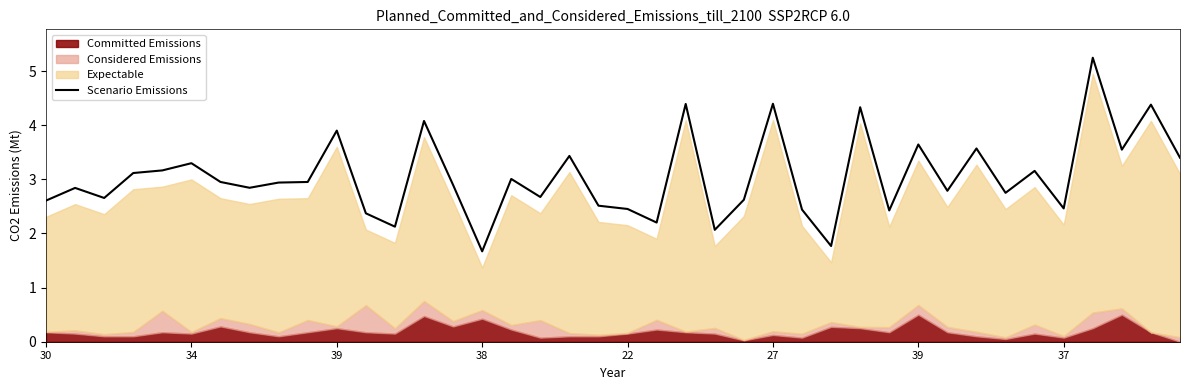

What is the average value?

3.1